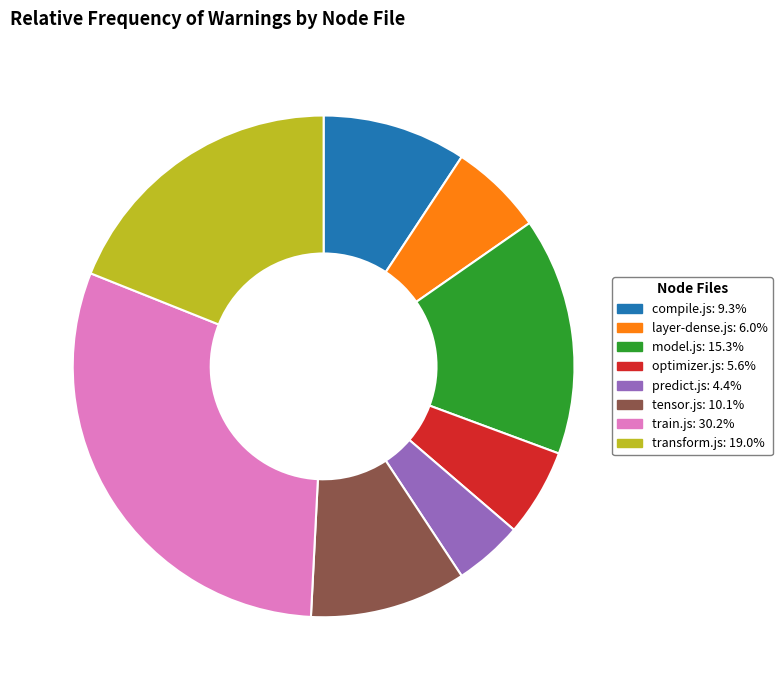

What is the ratio of the value at predict.js to the value at layer-dense.js?

0.7